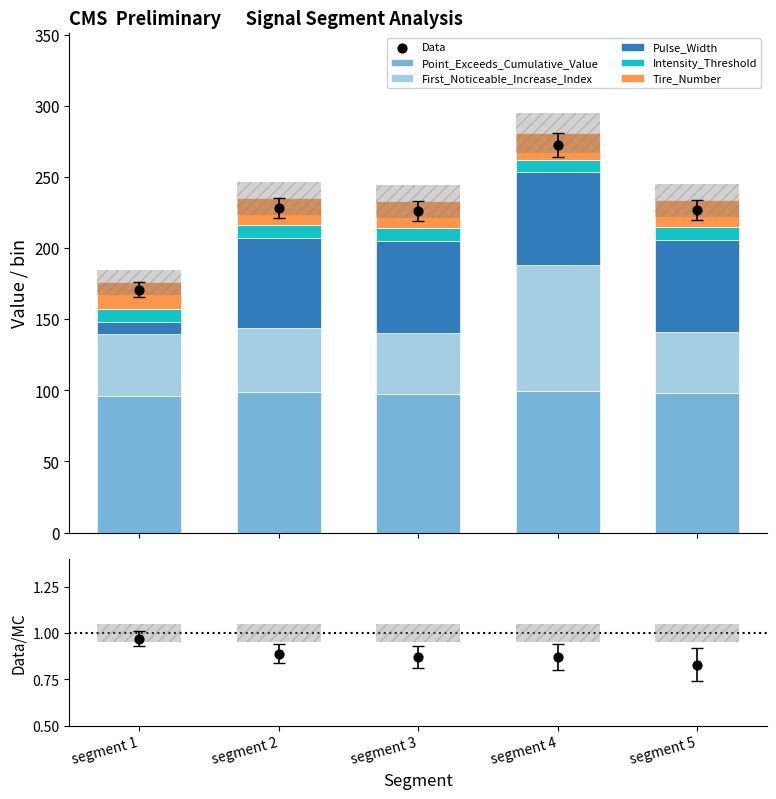

Which series has the largest total across all categories?

Point_Exceeds_Cumulative_Value